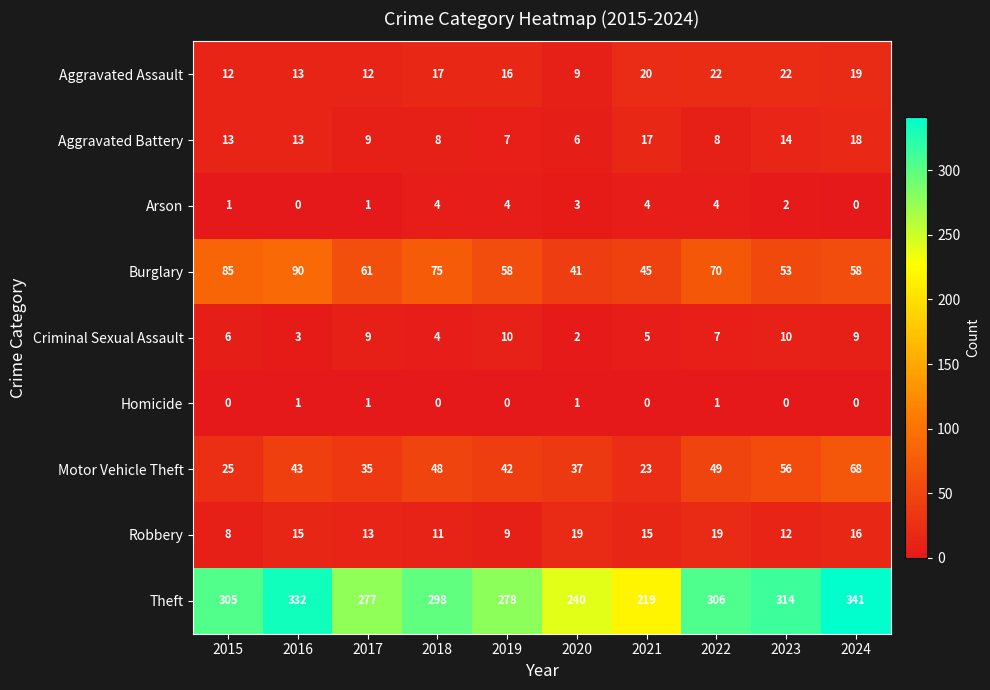

What is the total value across all series at 2018?

465